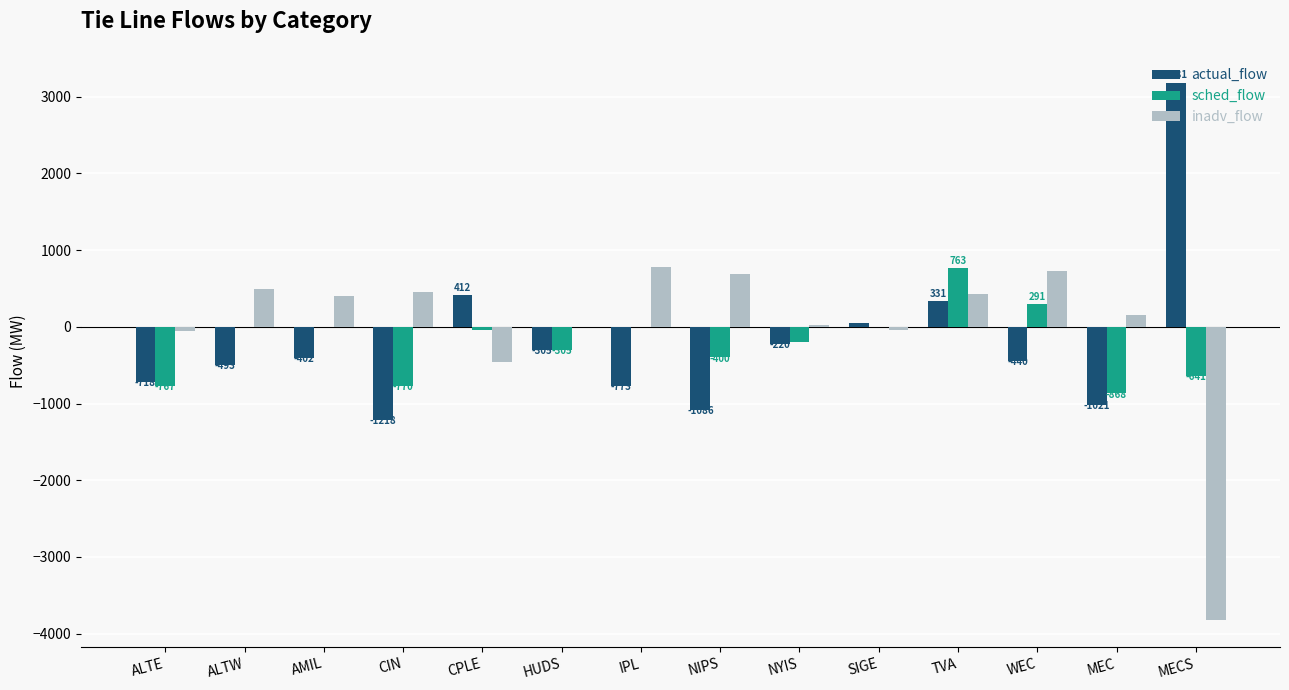

What is the highest value of the sched_flow series?

763.0